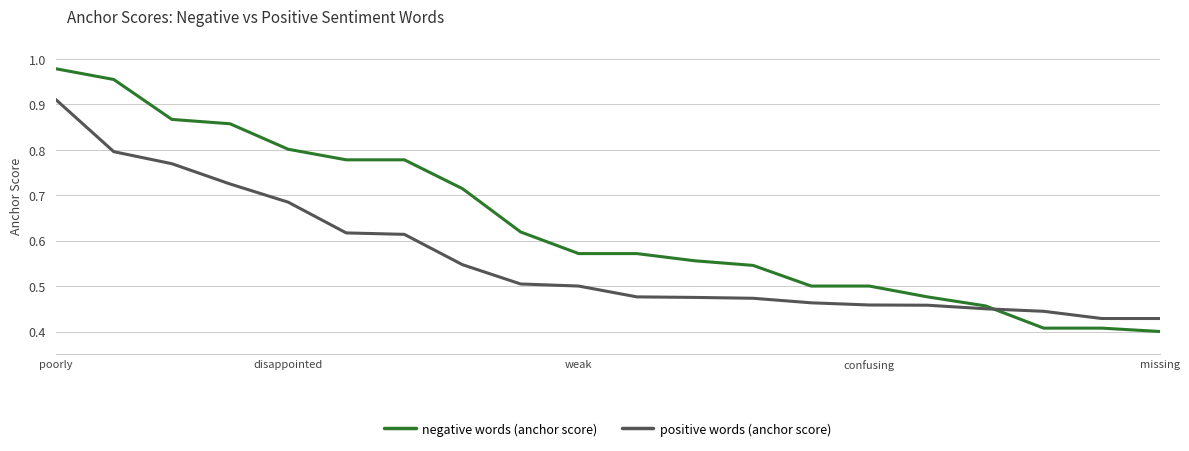

Which series has the widest spread of values?

negative words (anchor score)